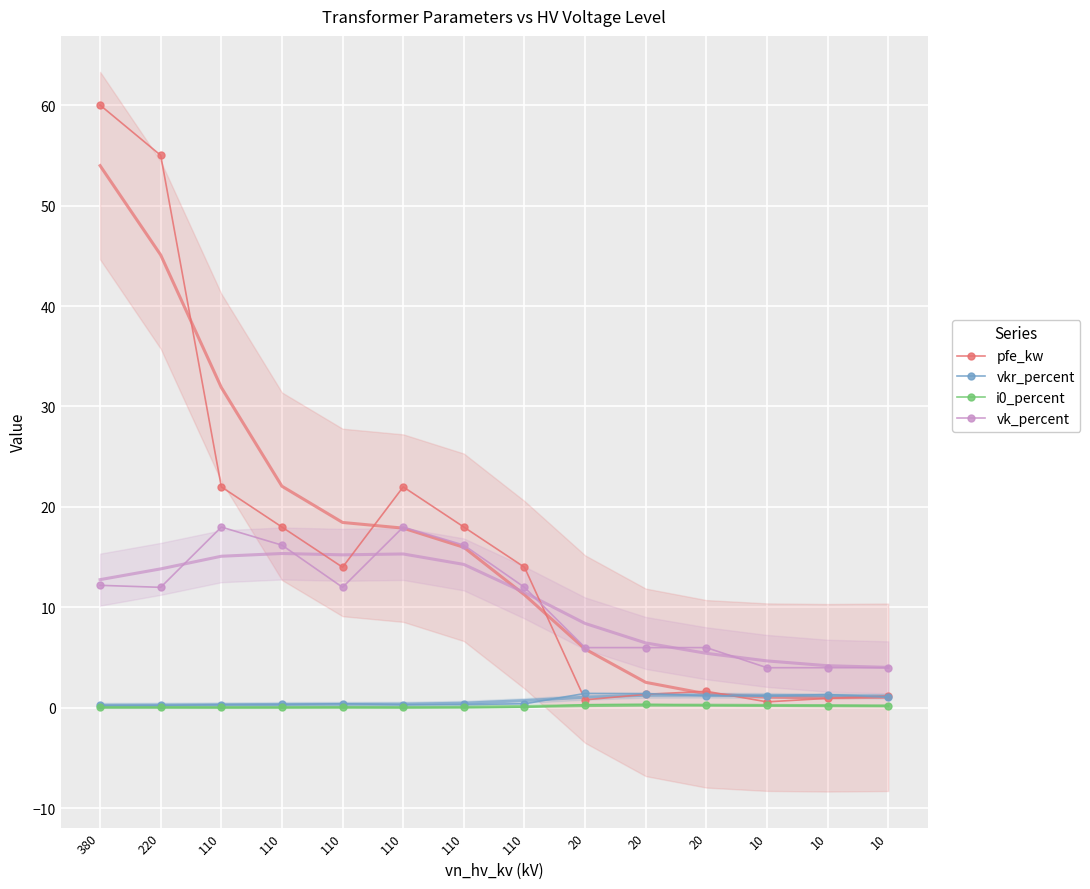

At which category is the sum across all series the highest?

380